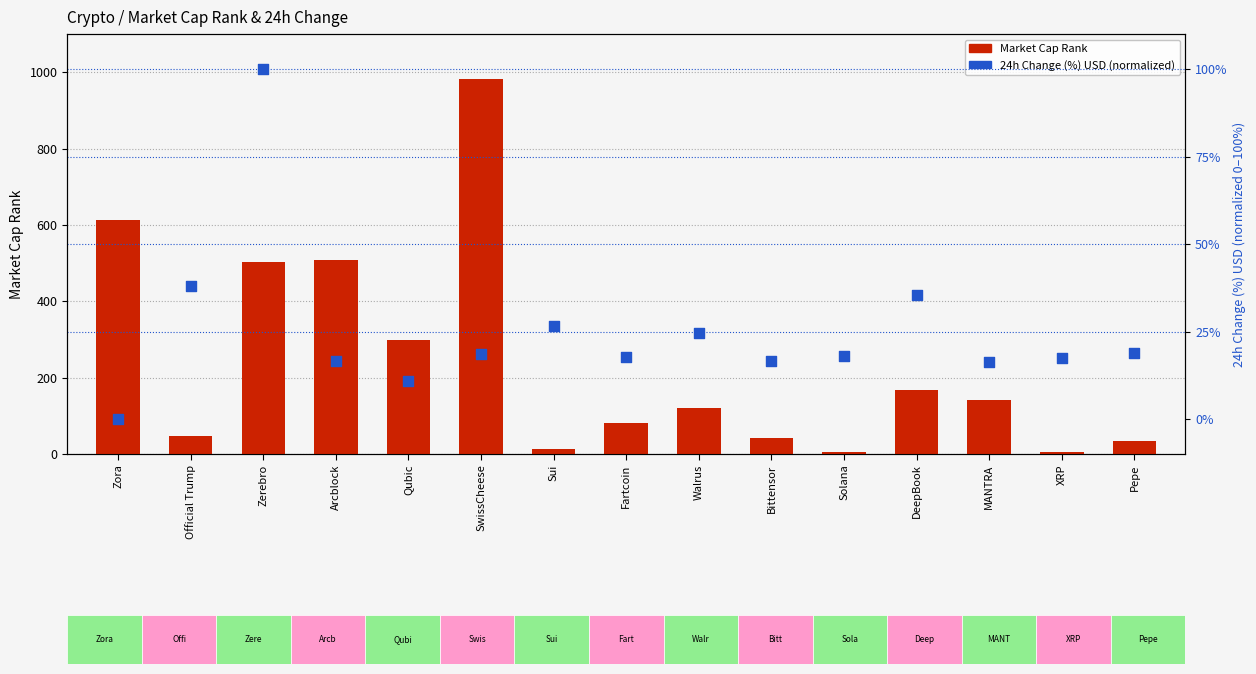

What are all the series names shown in the legend?

Market Cap Rank, 24h Change (%) USD (normalized)